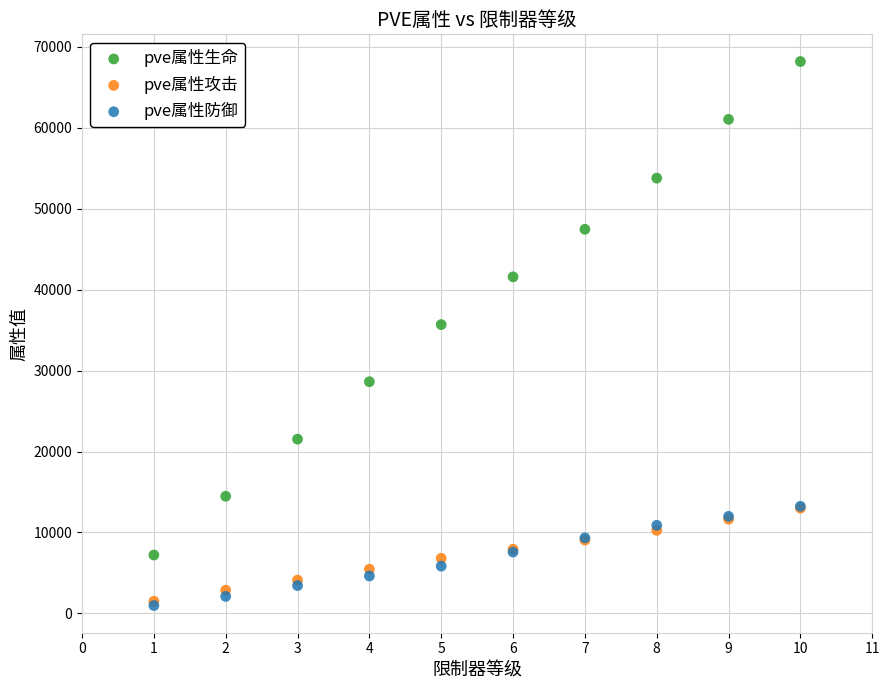

Across all series, what Y value is closest to 34585?

35688